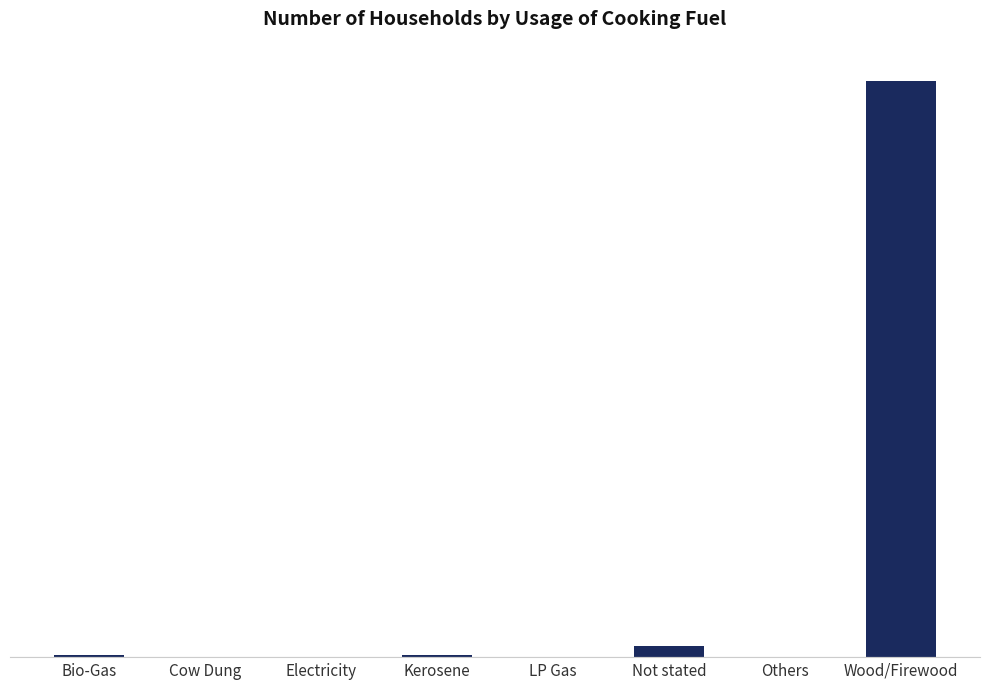

Rank the categories by value from lowest to highest.

Electricity, LP Gas, Others, Cow Dung, Kerosene, Bio-Gas, Not stated, Wood/Firewood